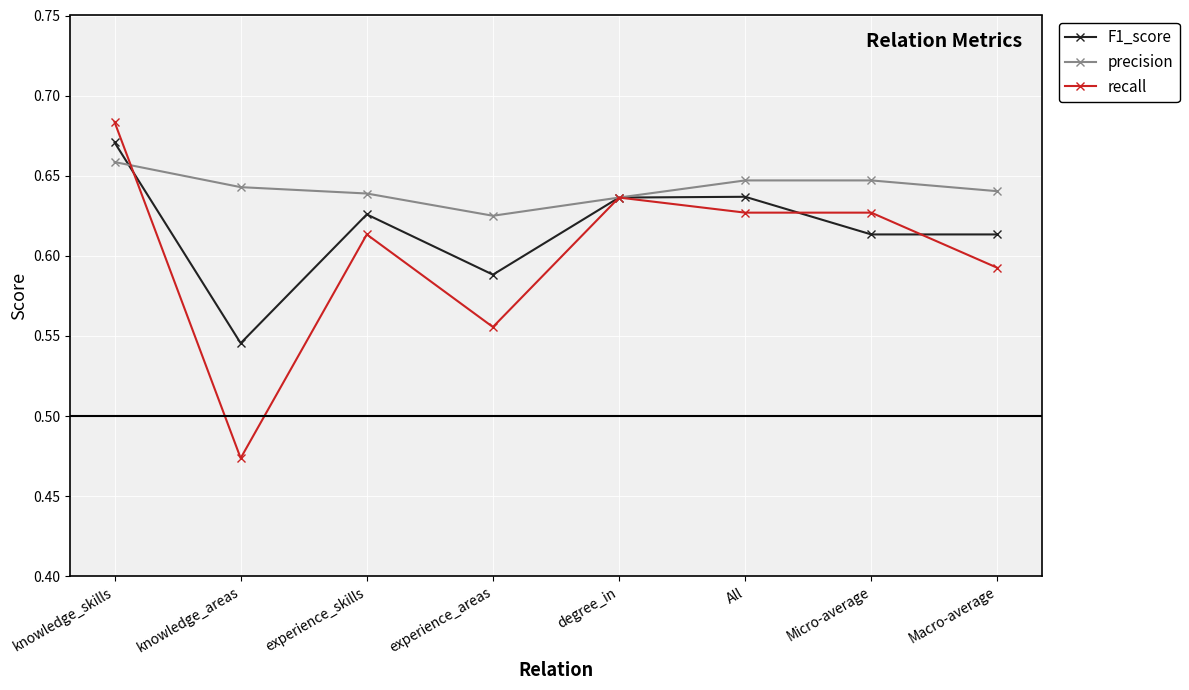

What are all the series names shown in the legend?

F1_score, precision, recall